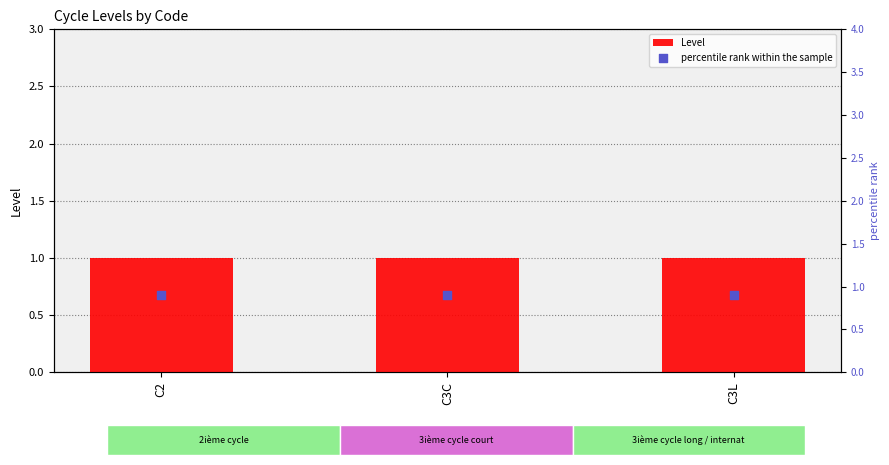

Is the value of percentile rank within the sample at C2 greater than the value of Level at C2?

No